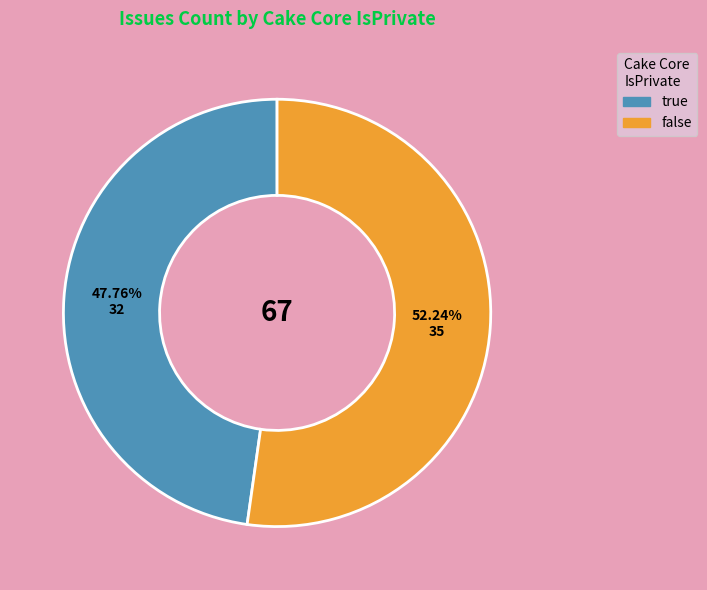

Is there any slice that represents more than half of the pie?

Yes